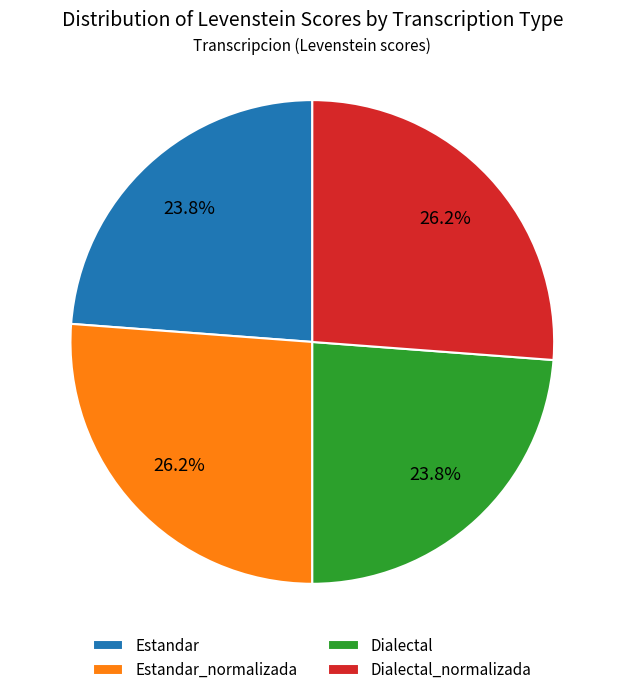

Between Dialectal and Dialectal_normalizada, which is larger?

Dialectal_normalizada